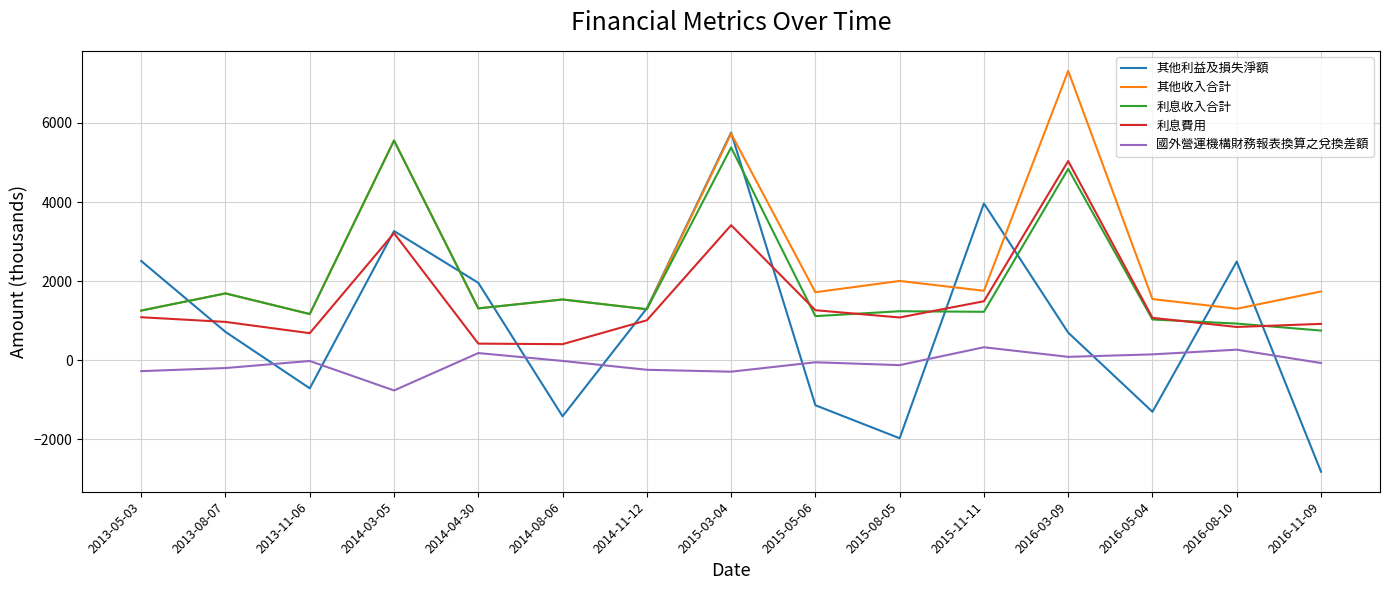

What is the total value across all series at 2014-03-05?

16822